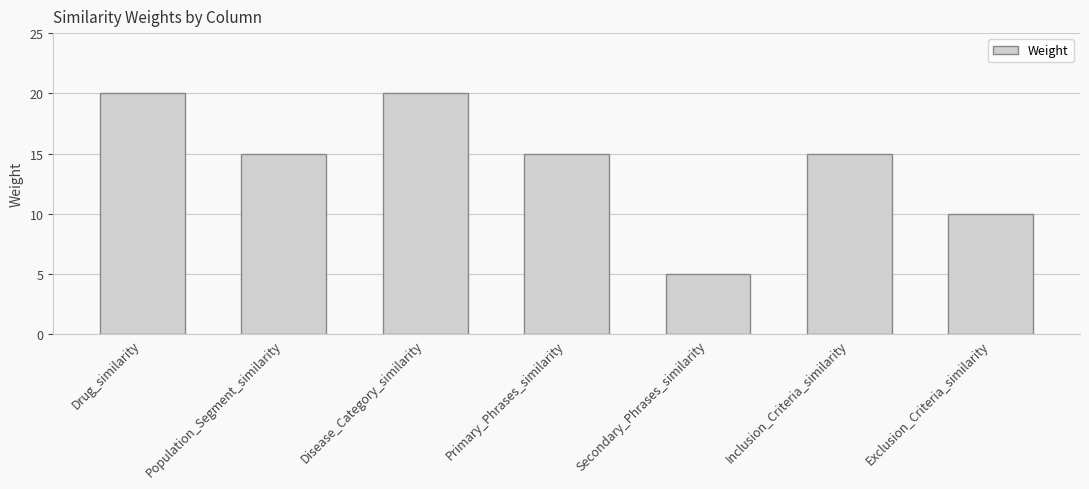

What is the maximum value shown in the chart?

20